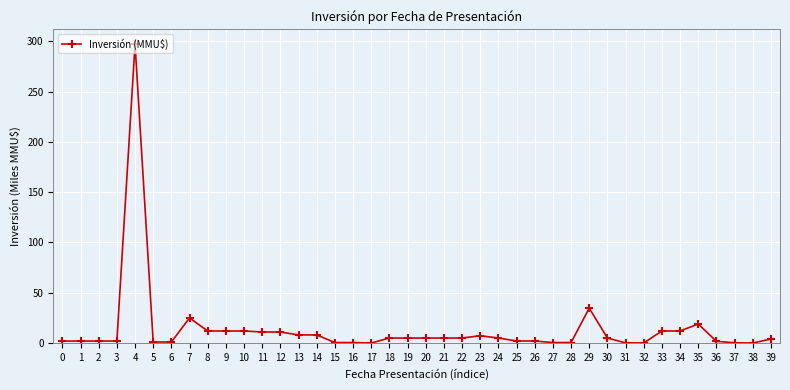

What is the change in value from 2 to 34?

+10.0